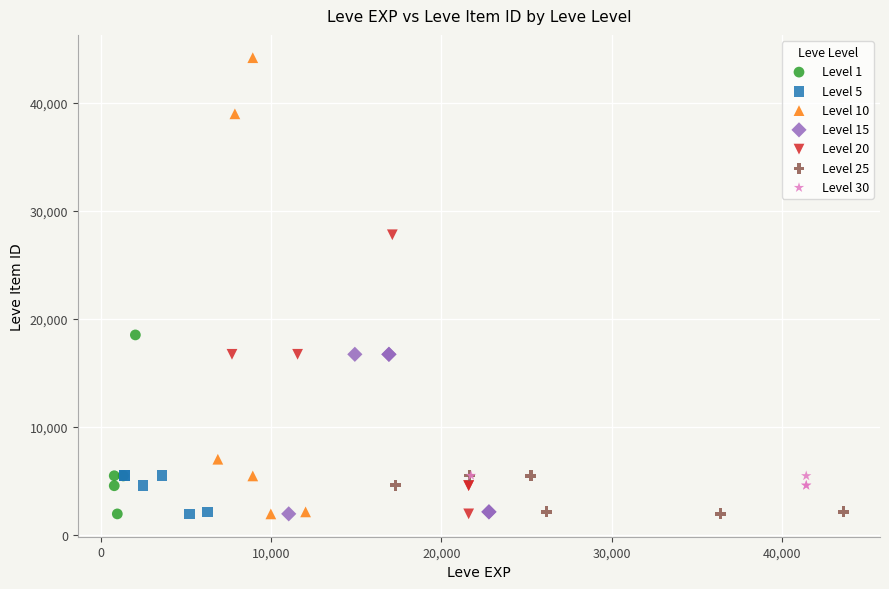

Which series contains the highest Y value?

Level 10